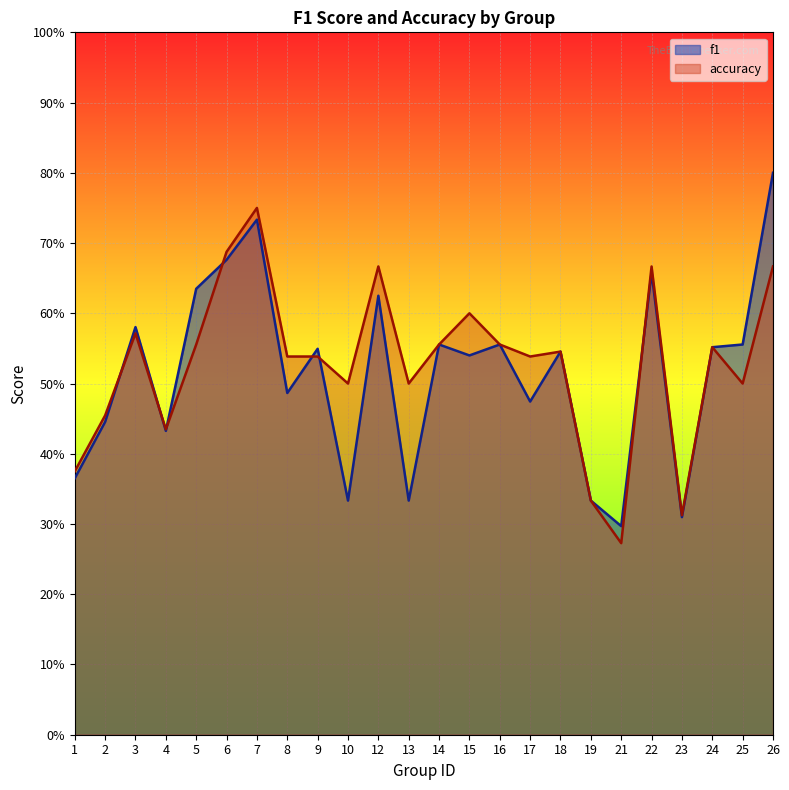

At which category does accuracy reach its first local valley?

4